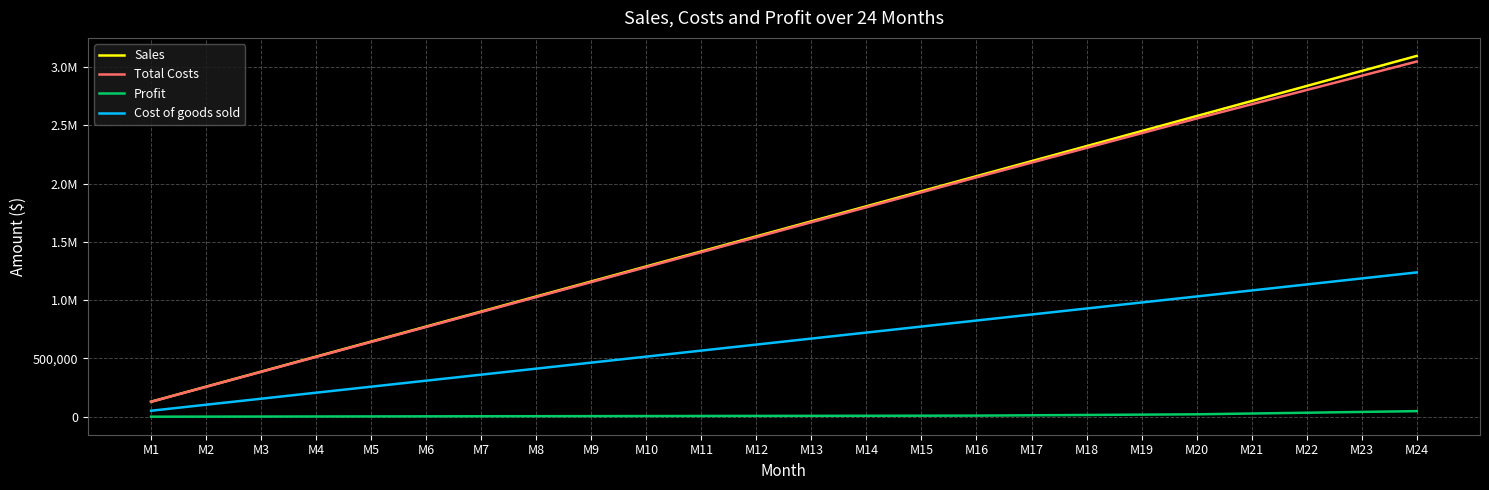

What is the difference between the Sales values at M14 and M2?

1548000.0